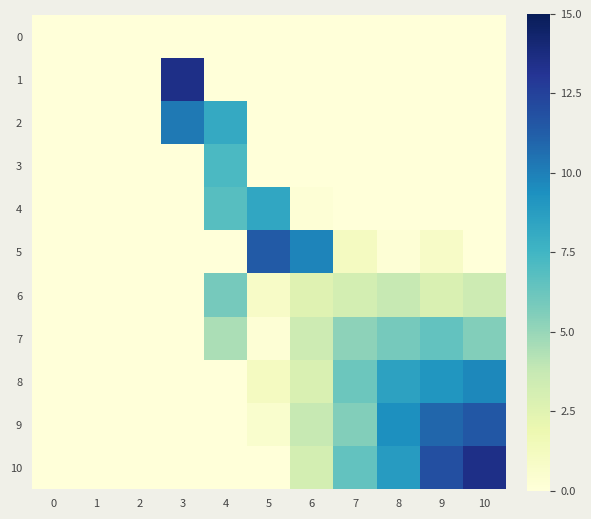

Reading right to left, extract all data points from this chart.

0: 10=0.0	9=0.0	8=0.0	7=0.0	6=0.0	5=0.0	4=0.0	3=0.0	2=0.0	1=0.0	0=0.0
1: 10=0.0	9=0.0	8=0.0	7=0.0	6=0.0	5=0.0	4=0.0	3=13.5	2=0.0	1=0.0	0=0.0
2: 10=0.0	9=0.0	8=0.0	7=0.0	6=0.0	5=0.0	4=8.1	3=10.2	2=0.0	1=0.0	0=0.0
3: 10=0.0	9=0.0	8=0.0	7=0.0	6=0.0	5=0.0	4=7.2	3=0.0	2=0.0	1=0.0	0=0.0
4: 10=0.0	9=0.0	8=0.0	7=0.0	6=0.2	5=8.3	4=6.8	3=0.0	2=0.0	1=0.0	0=0.0
5: 10=0.0	9=0.8	8=0.2	7=1.1	6=9.8	5=11.4	4=0.0	3=0.0	2=0.0	1=0.0	0=0.0
6: 10=3.4	9=2.8	8=3.7	7=3.1	6=2.5	5=0.8	4=5.9	3=0.0	2=0.0	1=0.0	0=0.0
7: 10=5.6	9=6.5	8=5.9	7=5.3	6=3.4	5=0.2	4=4.5	3=0.0	2=0.0	1=0.0	0=0.0
8: 10=9.7	9=9.1	8=8.5	7=6.2	6=2.8	5=1.1	4=0.0	3=0.0	2=0.0	1=0.0	0=0.0
9: 10=11.5	9=10.9	8=9.4	7=5.6	6=3.7	5=0.5	4=0.0	3=0.0	2=0.0	1=0.0	0=0.0
10: 10=13.5	9=11.8	8=8.8	7=6.5	6=3.1	5=0.0	4=0.0	3=0.0	2=0.0	1=0.0	0=0.0